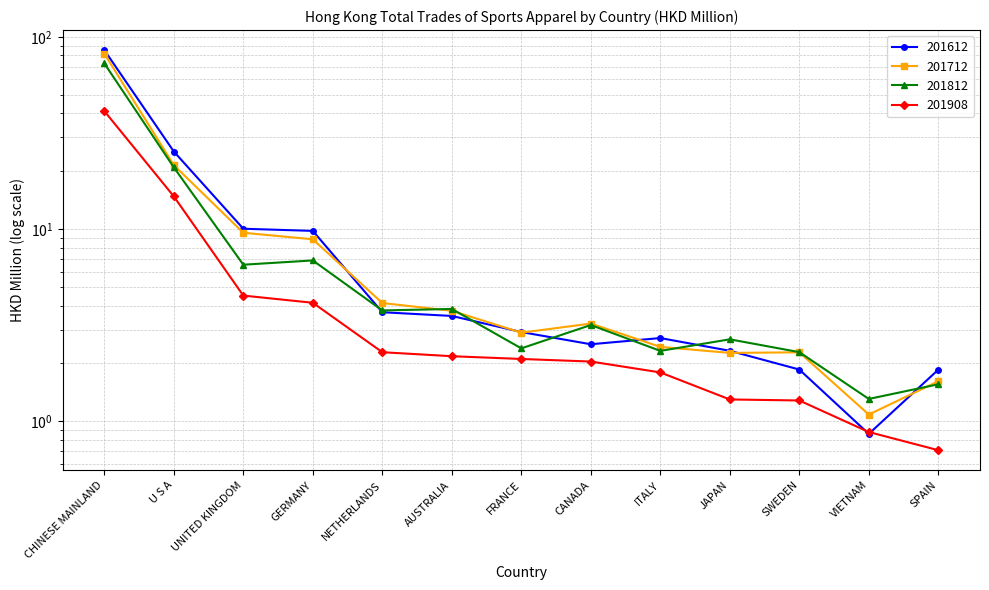

Between SWEDEN and VIETNAM, which is larger?

SWEDEN